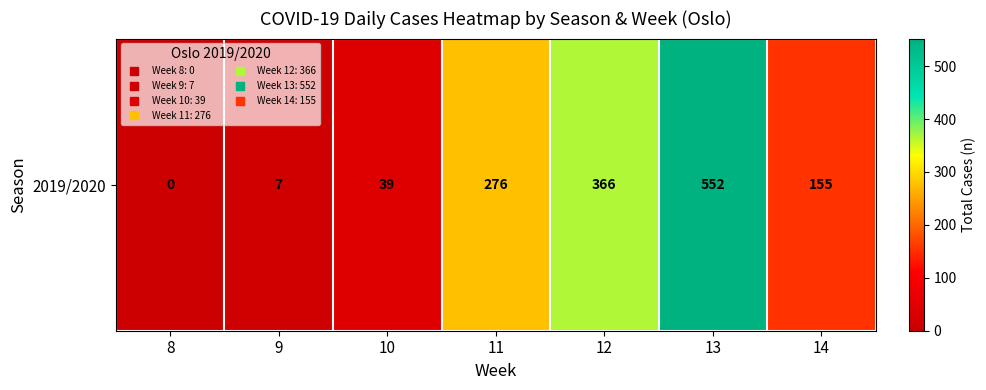

Reading left to right, what are all the values shown in this chart?

8=0	9=7	10=39	11=276	12=366	13=552	14=155